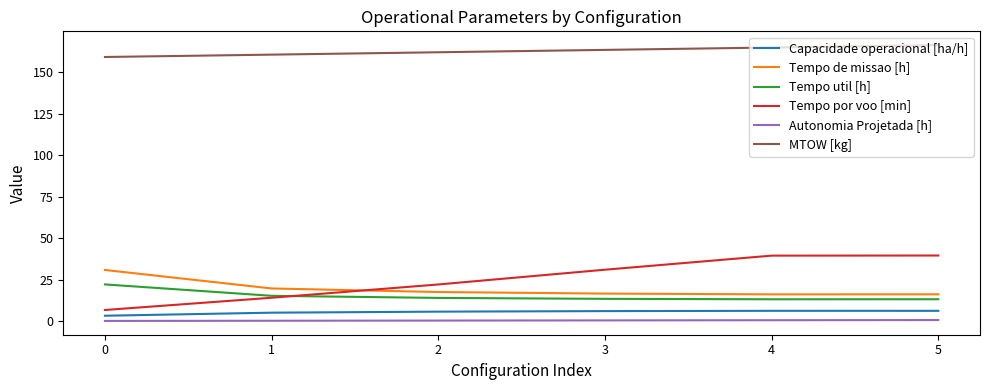

Which series has the widest spread of values?

Tempo por voo [min]